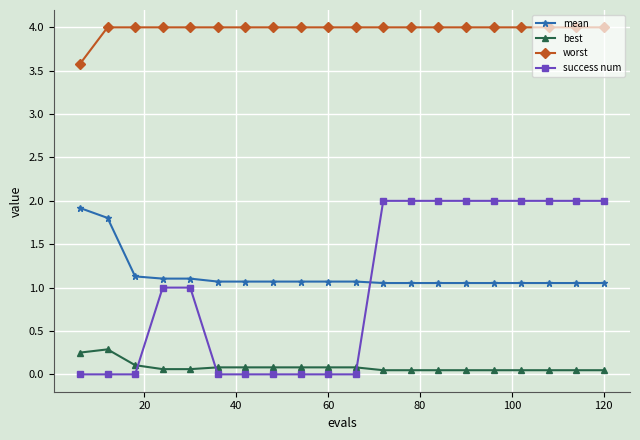

True or false: worst and mean cross at least once.

False